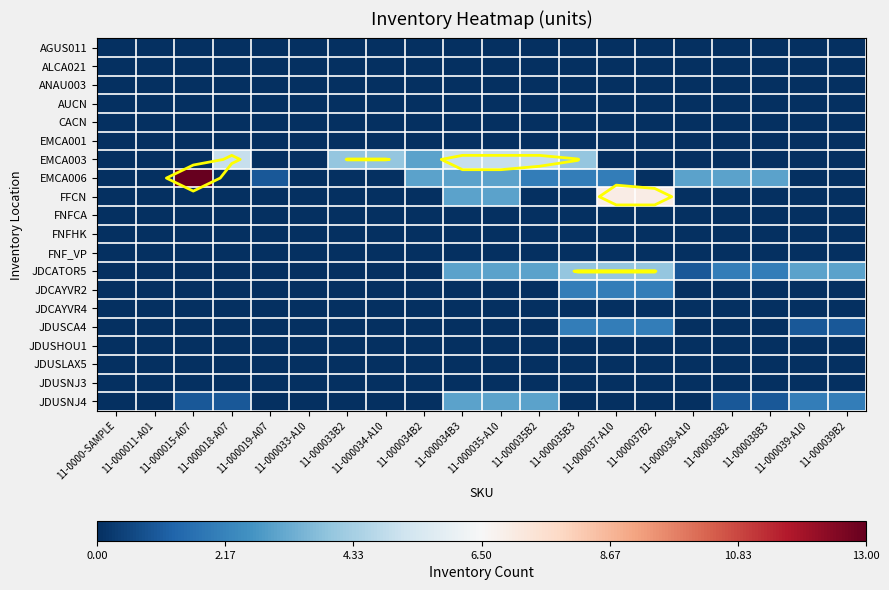

Is it true that FNFCA equals 0 at 11-000034-A10?

True